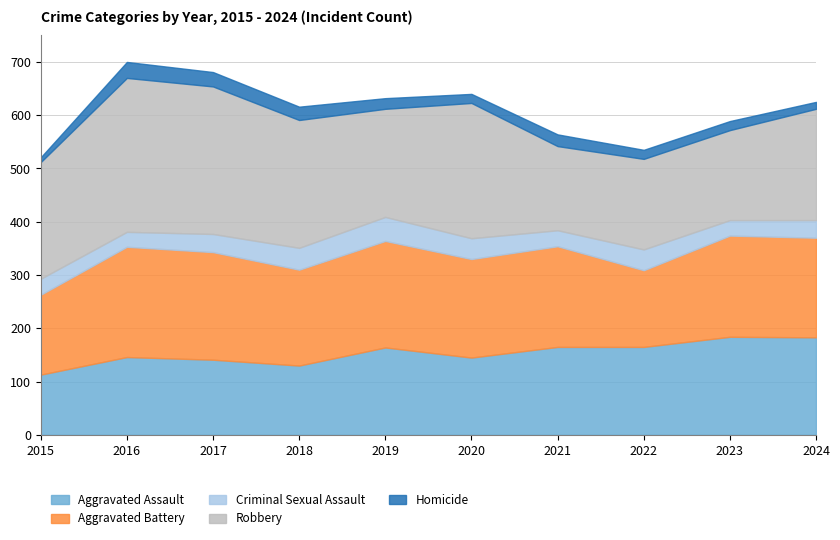

True or false: Criminal Sexual Assault and Aggravated Assault cross at least once.

False